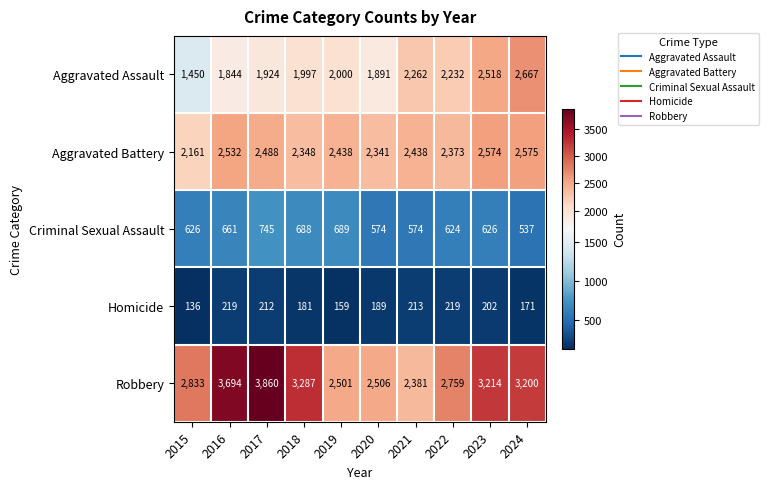

Which series has the largest total across all categories?

Robbery